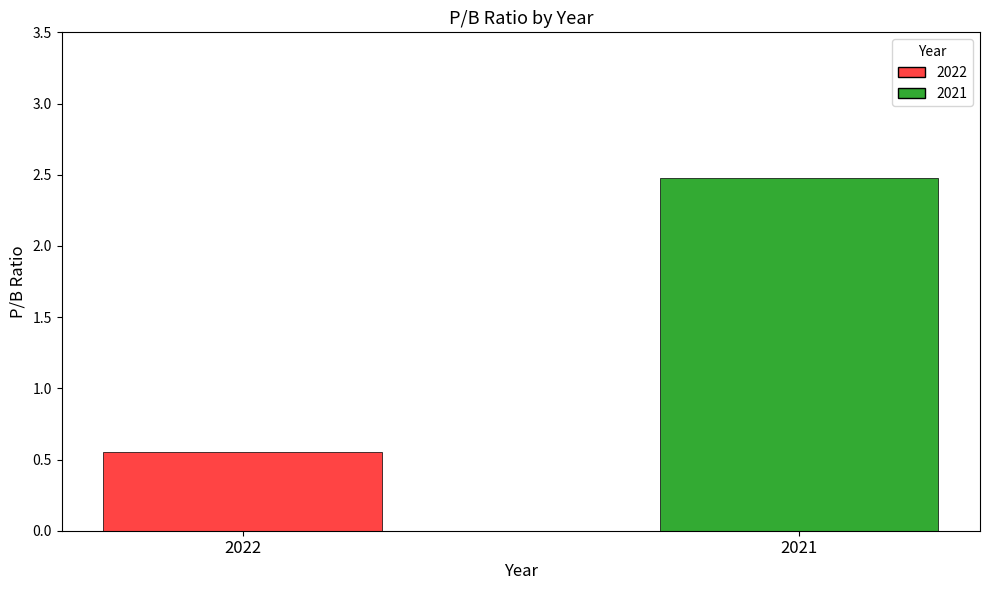

What is the minimum value for 2021?

2.5